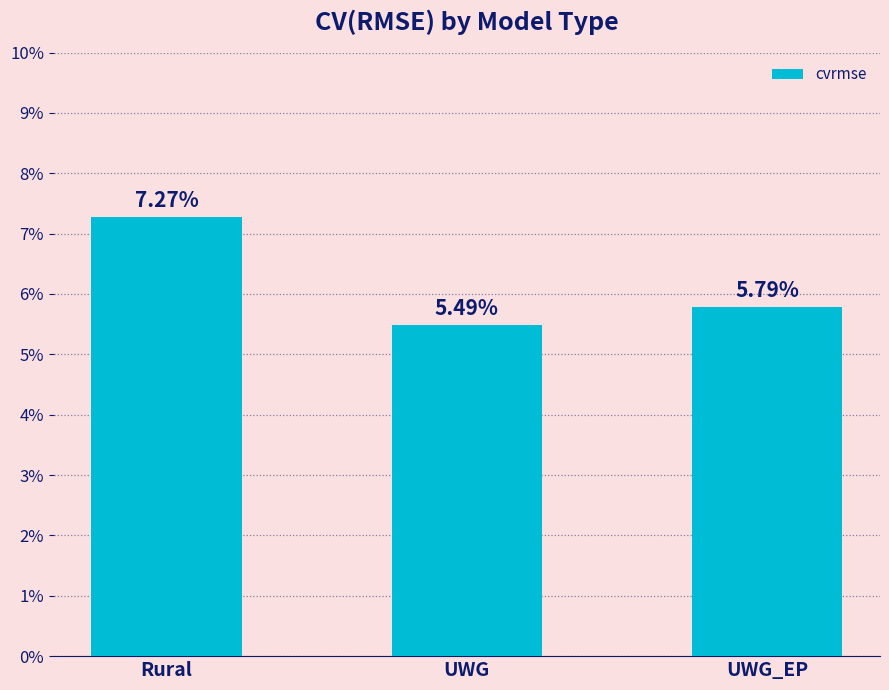

Is it true that the value at UWG is 0.1?

True